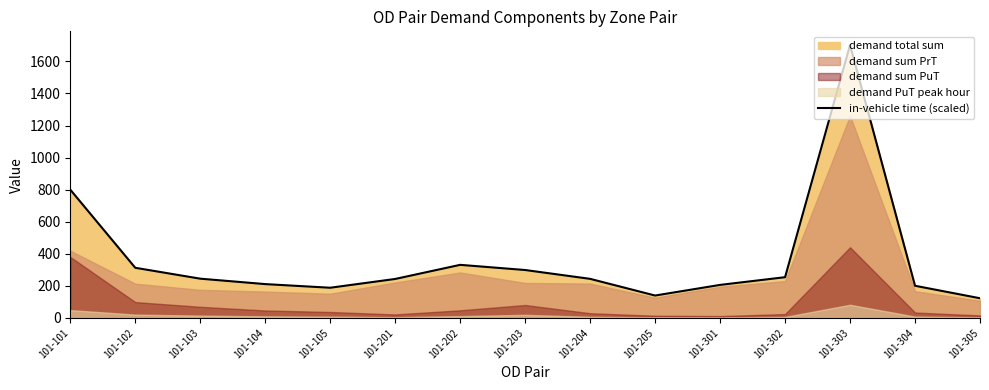

Approximately how many times larger is the value at 101-104 compared to 101-305?

1.7